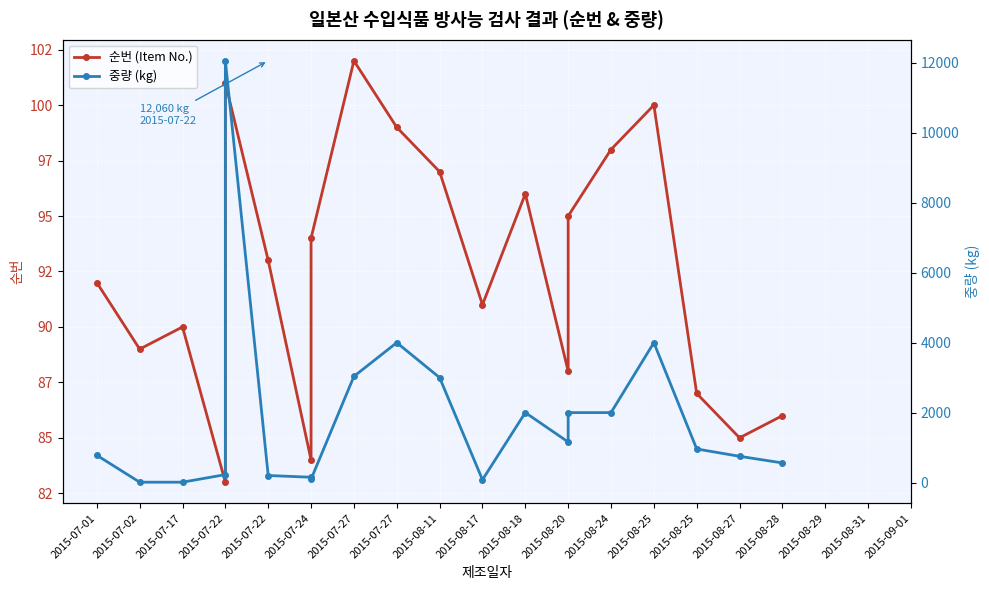

Count the number of data series in this chart.

2